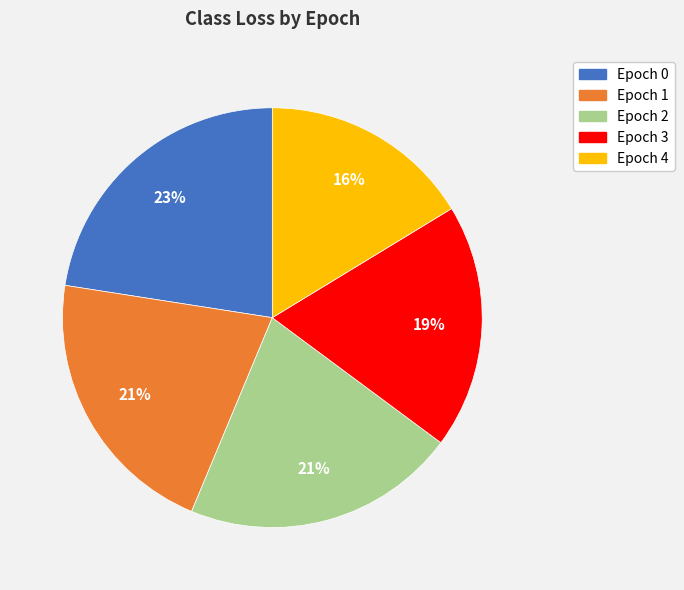

Count the number of slices in the pie.

5